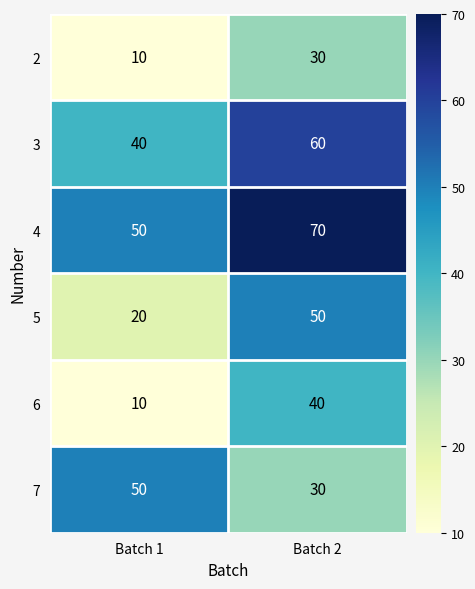

True or false: 6 has a value of 40 at Batch 2.

True